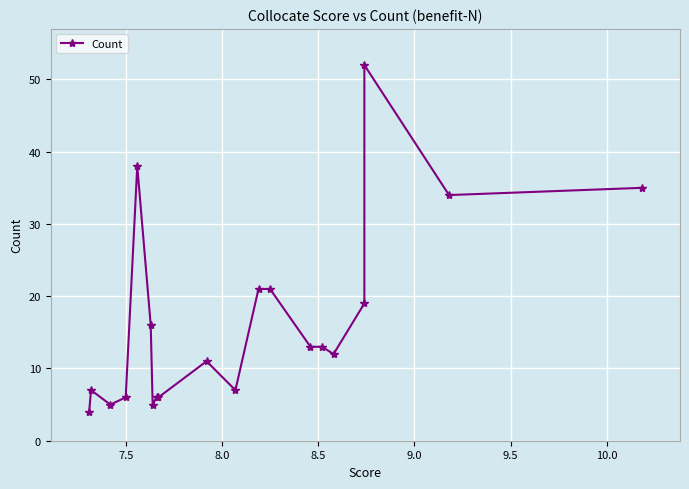

Reading right to left, transcribe all the data shown in this chart.

35	34	52	19	12	13	13	21	21	7	11	6	6	5	16	38	6	5	7	4